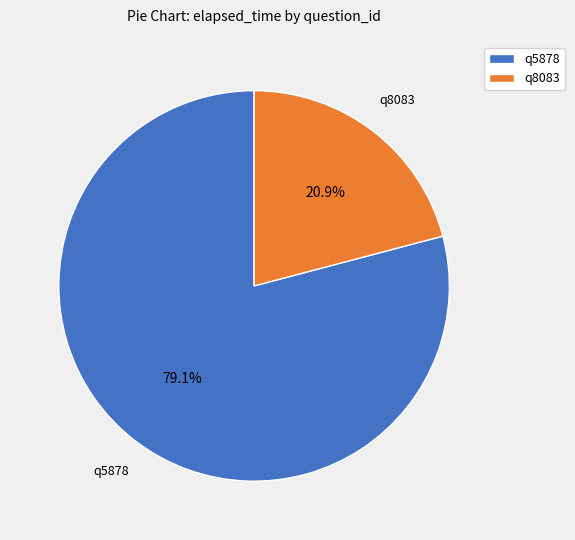

To the nearest percent, what portion does q5878 represent?

79%